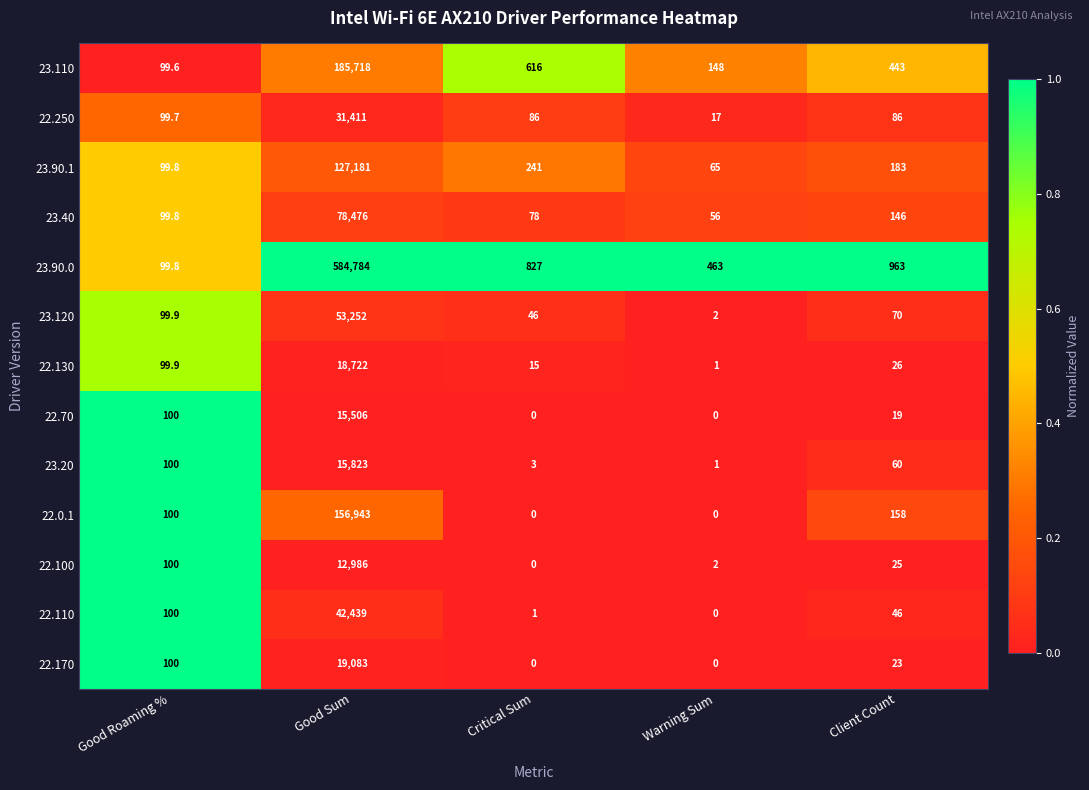

True or false: 22.170 has a value of 23.0 at Client Count.

True